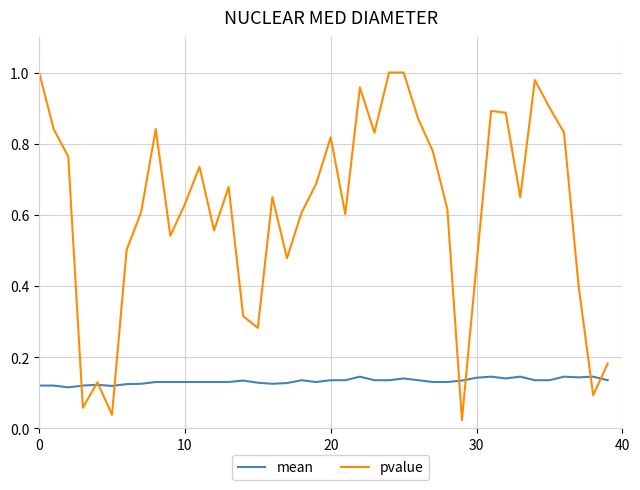

Which series has the widest spread of values?

pvalue